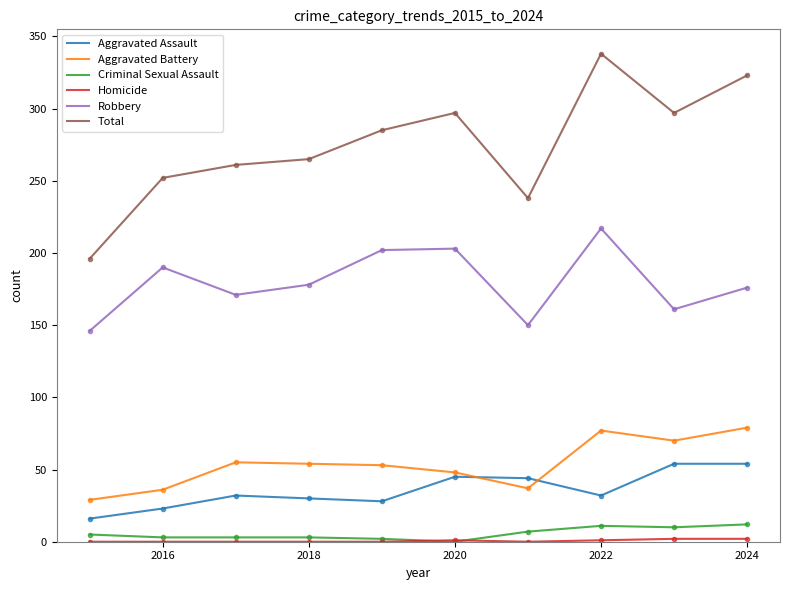

Which series has the largest total across all categories?

Total